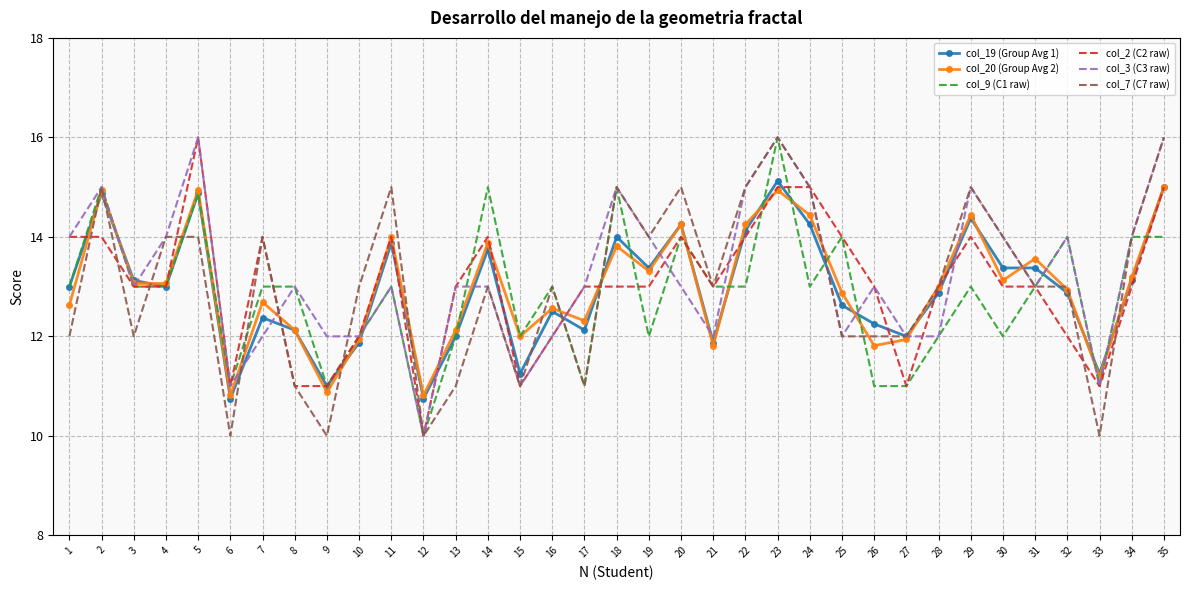

What are all the series names shown in the legend?

col_19 (Group Avg 1), col_20 (Group Avg 2), col_9 (C1 raw), col_2 (C2 raw), col_3 (C3 raw), col_7 (C7 raw)